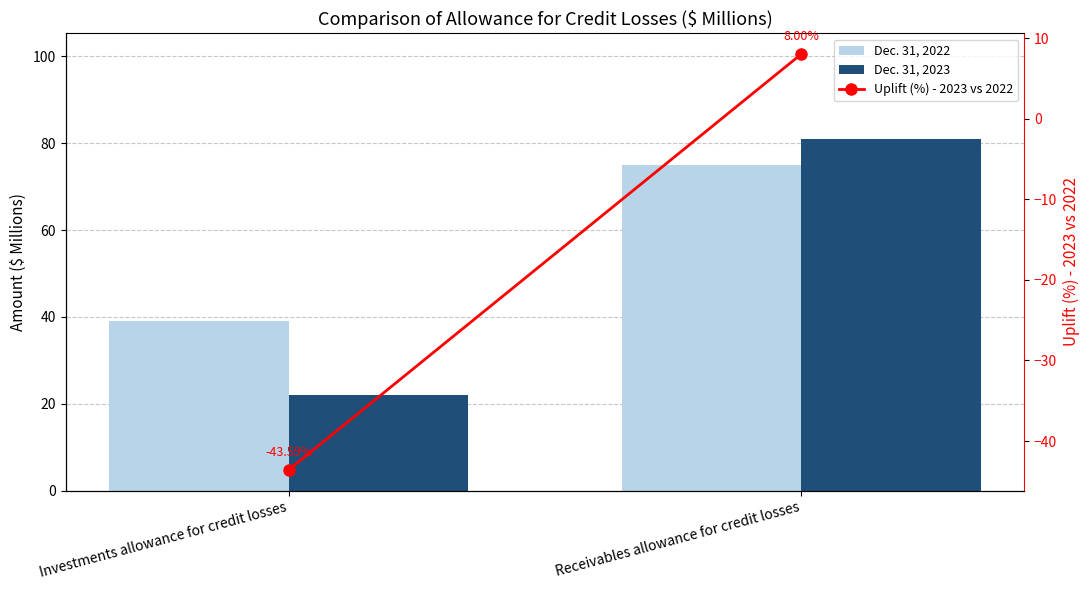

Is it true that Dec. 31, 2022 equals 107.5 at Receivables allowance for credit losses?

False